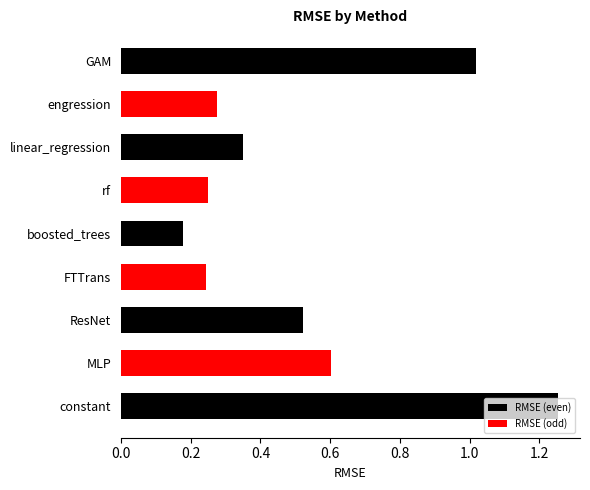

The value at MLP is 0.6. True or false?

True